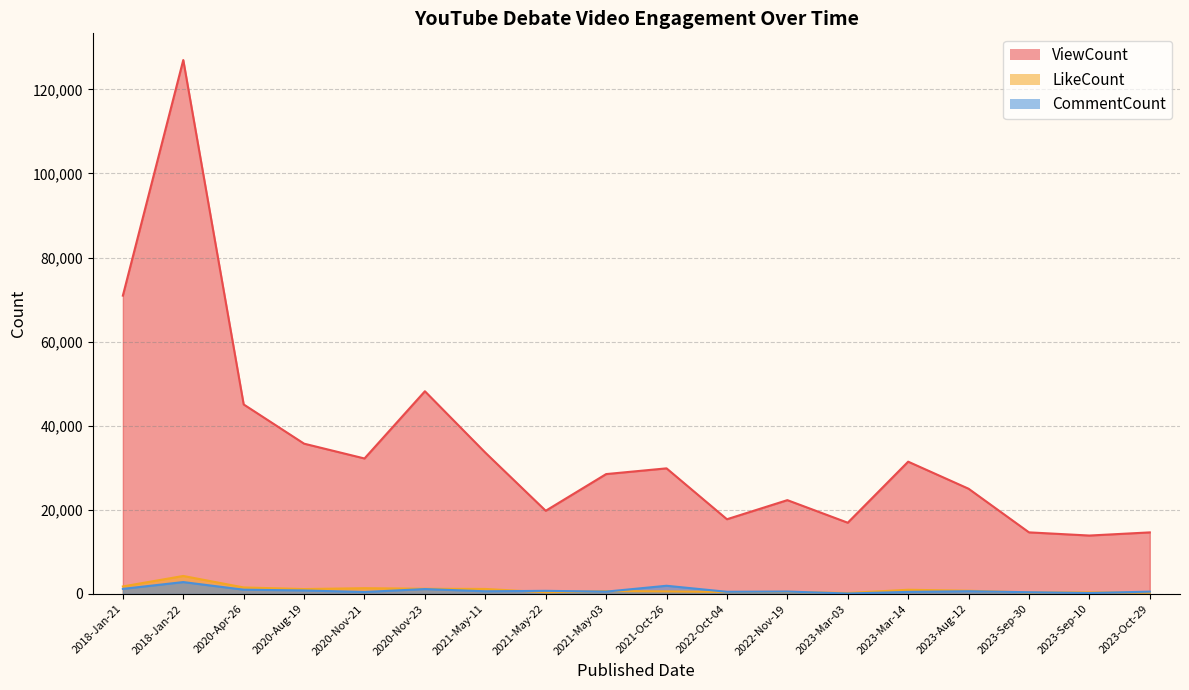

At 2021-Oct-26, list the series in order from largest to smallest.

ViewCount, CommentCount, LikeCount